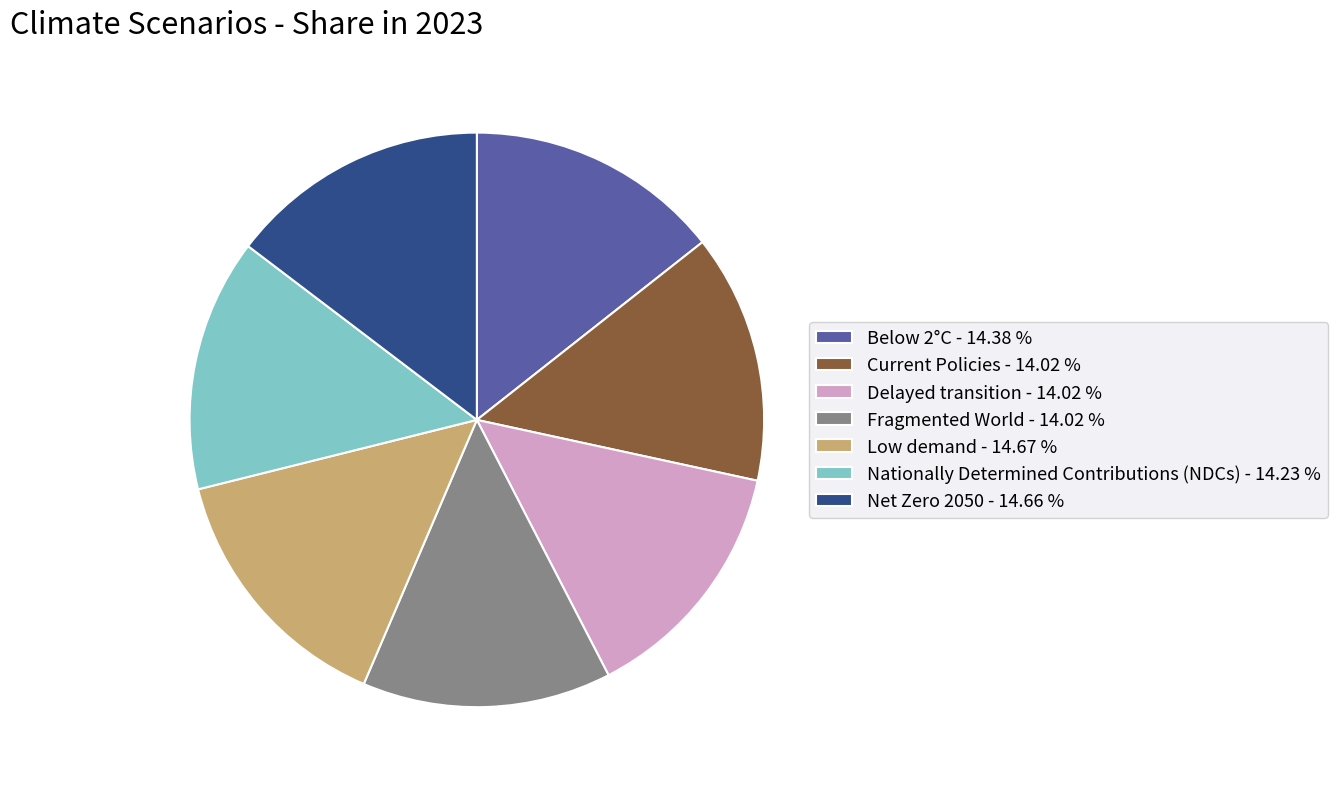

How many segments does this pie chart have?

7